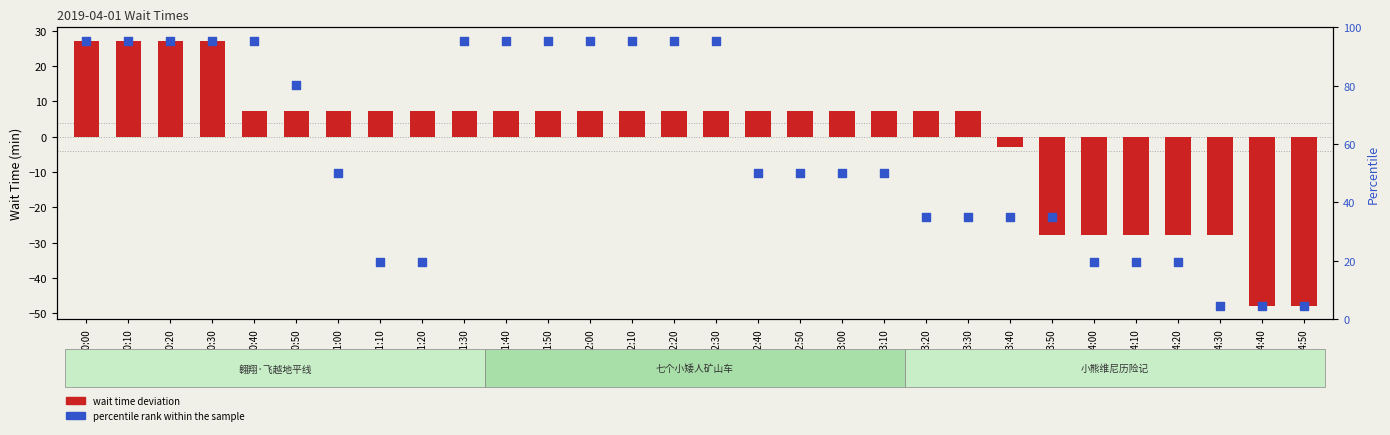

At which category is the sum across all series the highest?

00:00